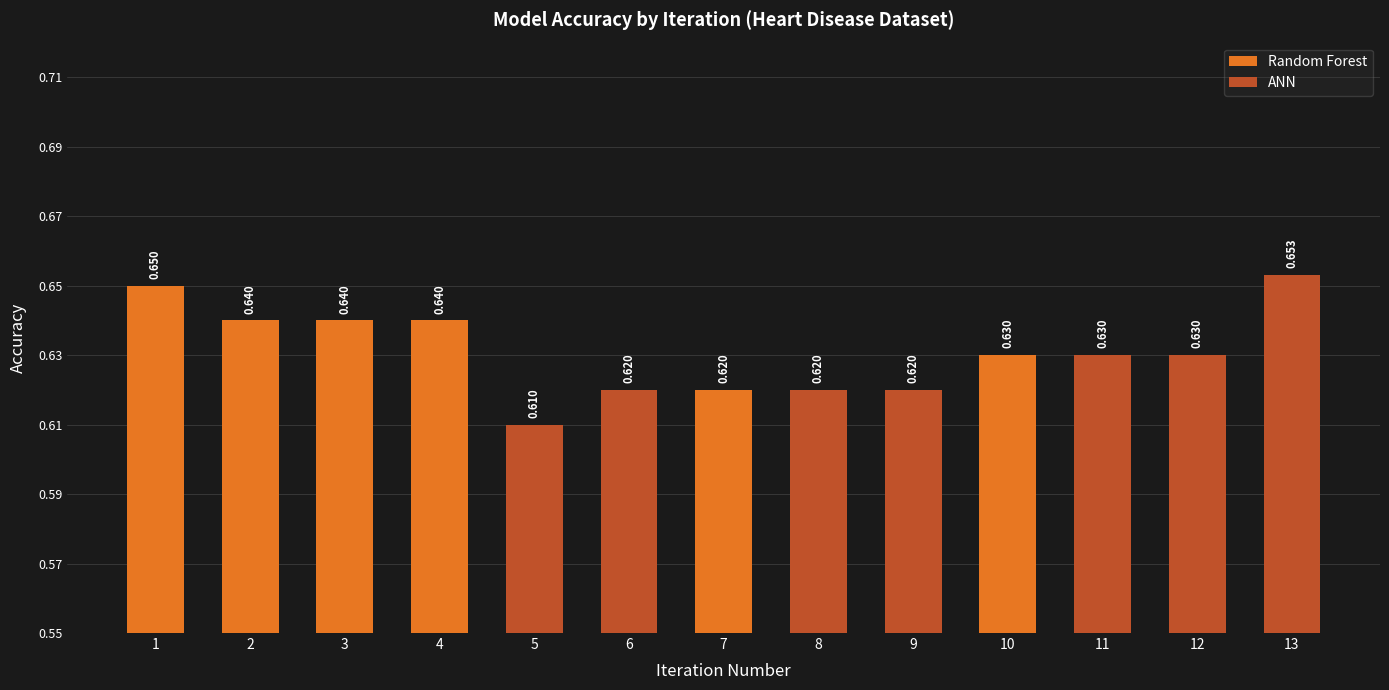

What is the value of the 12th bar from the left?

0.6